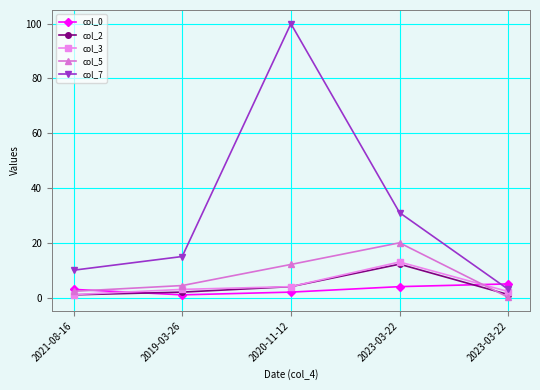

Which series has the largest total across all categories?

col_7